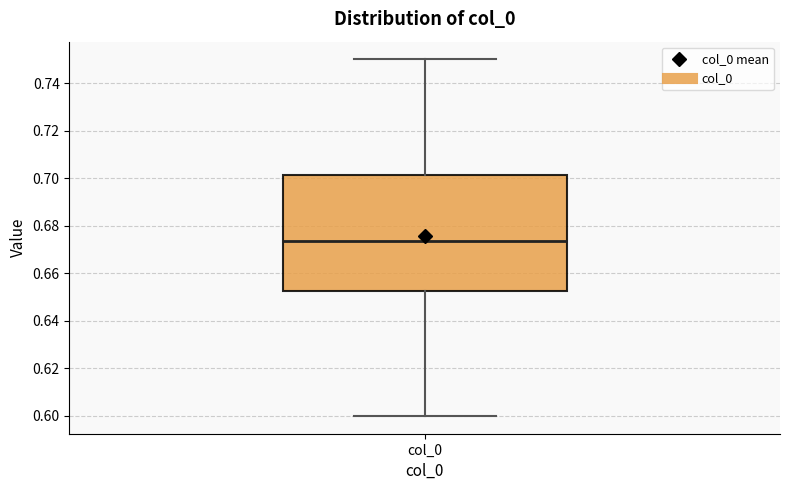

Where does the median line of the box for col_0 sit on the y-axis? The values are not printed on the chart, so give them approximately, as read against the axis.

0.674